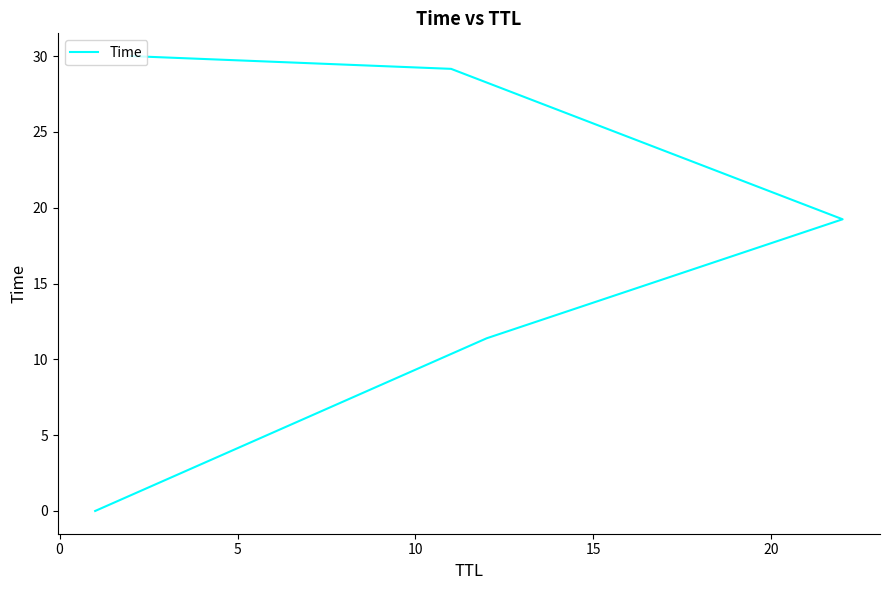

What is the sum of all values?

89.8